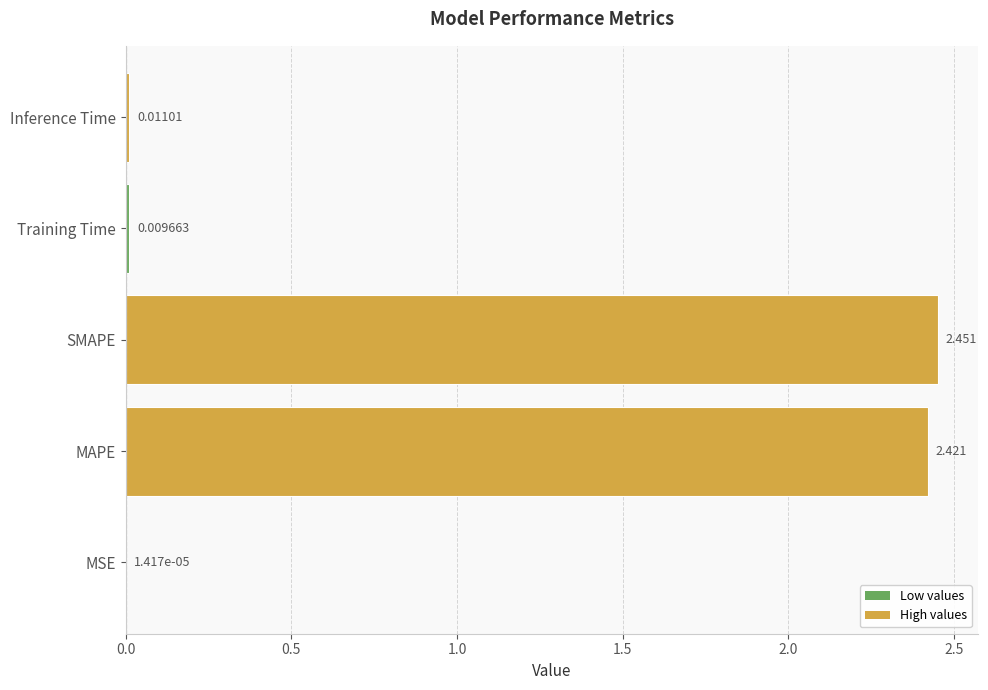

Where is the data nearest to the value 1?

Inference Time